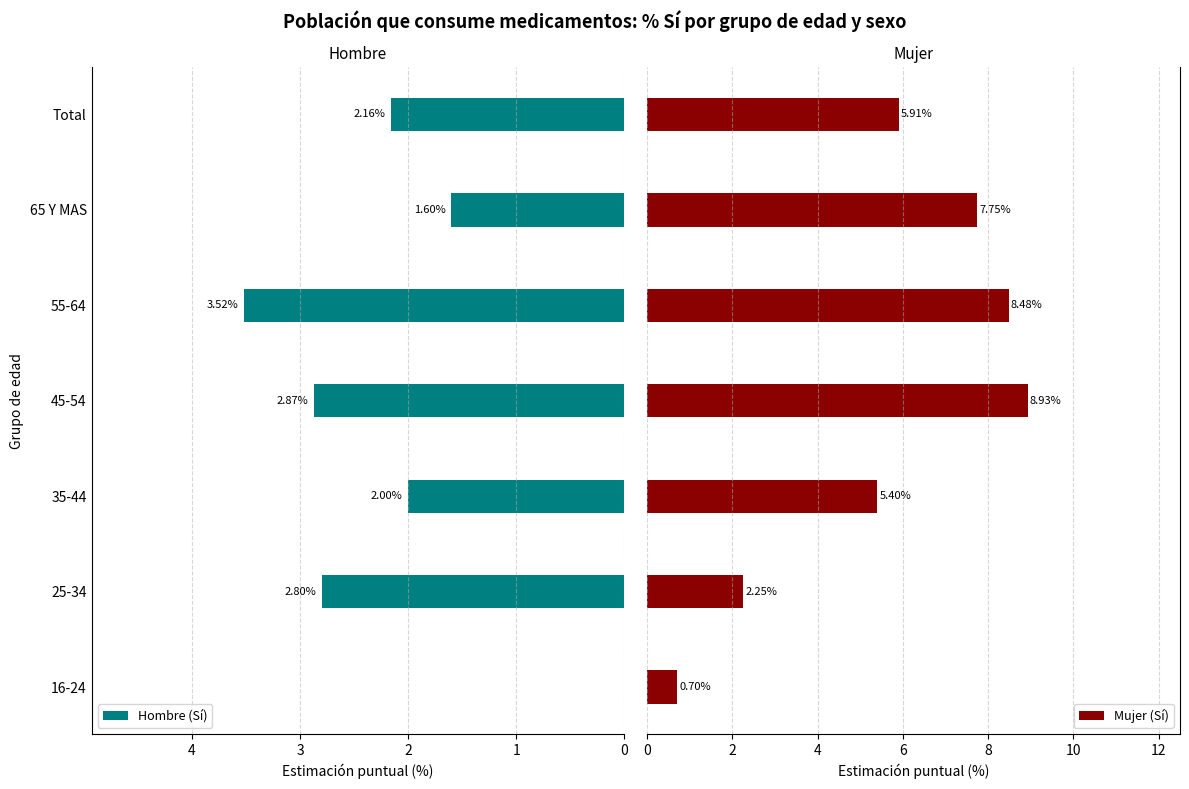

Which series has the largest total across all categories?

Mujer (Sí)